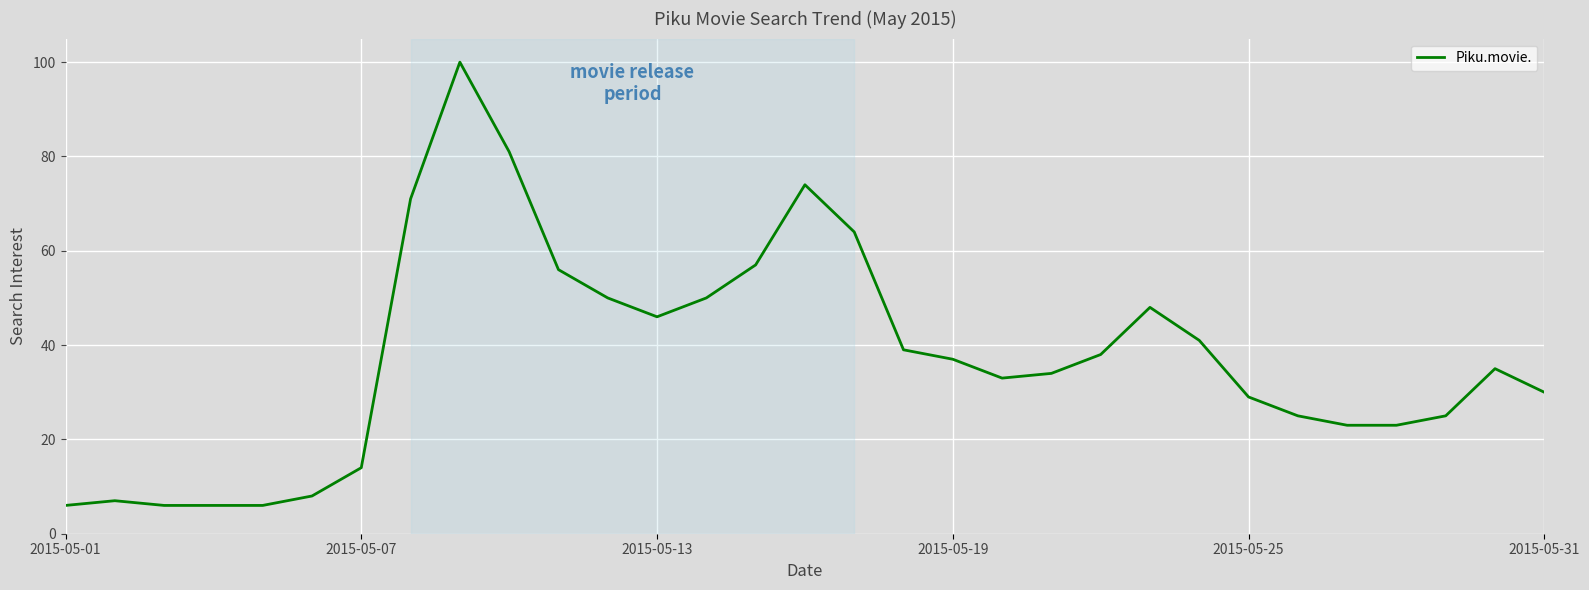

What is the minimum value shown in the chart?

6